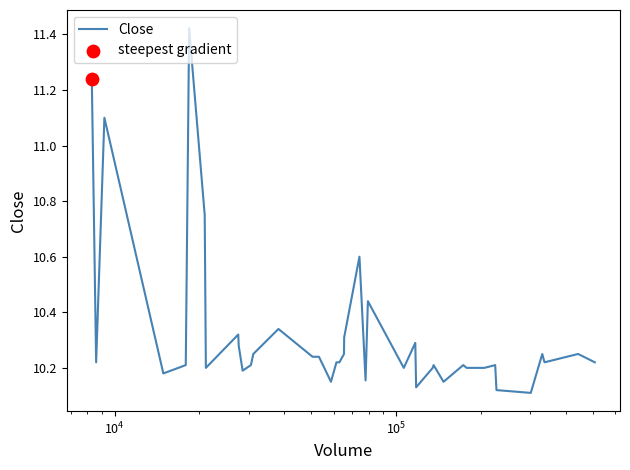

What is the difference between the maximum and minimum values?

1.3